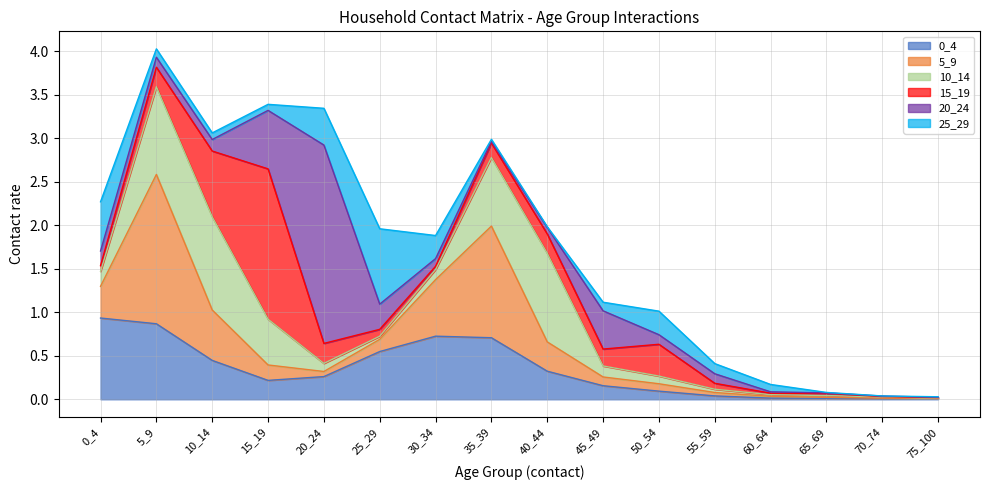

True or false: 25_29 has more than 2 points higher than both neighbors.

False